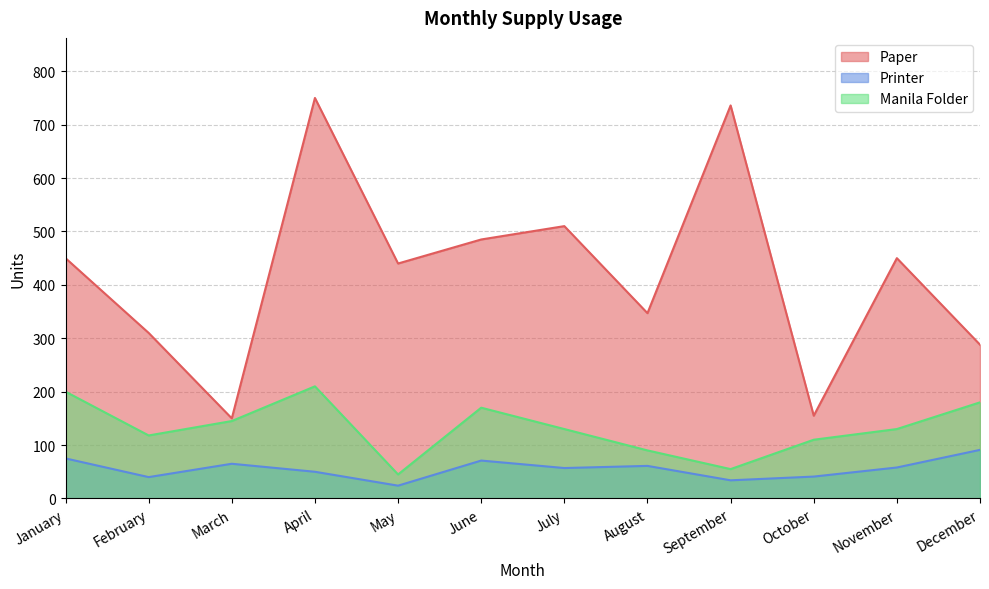

Reading left to right, transcribe all the data shown in this chart.

Paper: January=450	February=310	March=150	April=750	May=440	June=485	July=510	August=347	September=736	October=155	November=450	December=288
Printer: January=75	February=40	March=65	April=50	May=24	June=71	July=57	August=61	September=34	October=41	November=58	December=91
Manila Folder: January=200	February=118	March=145	April=210	May=45	June=170	July=130	August=90	September=55	October=110	November=130	December=180